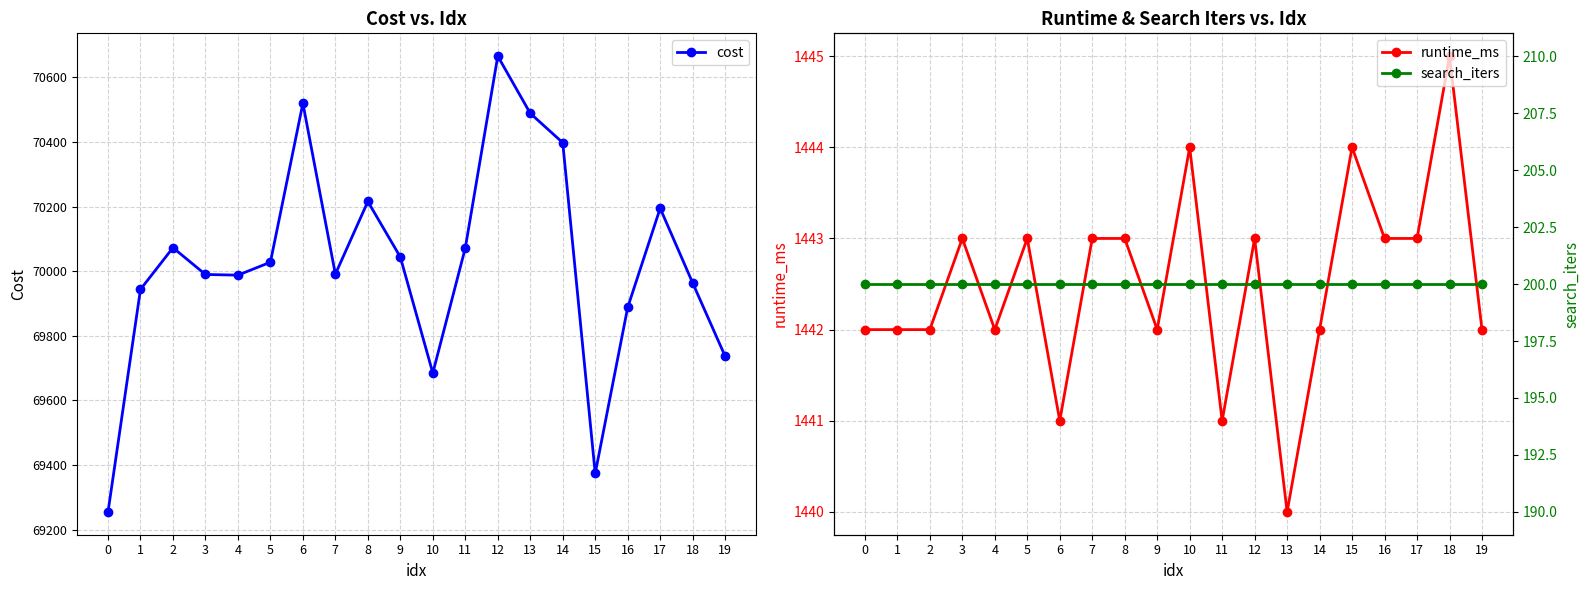

True or false: runtime_ms and search_iters cross at least once.

False